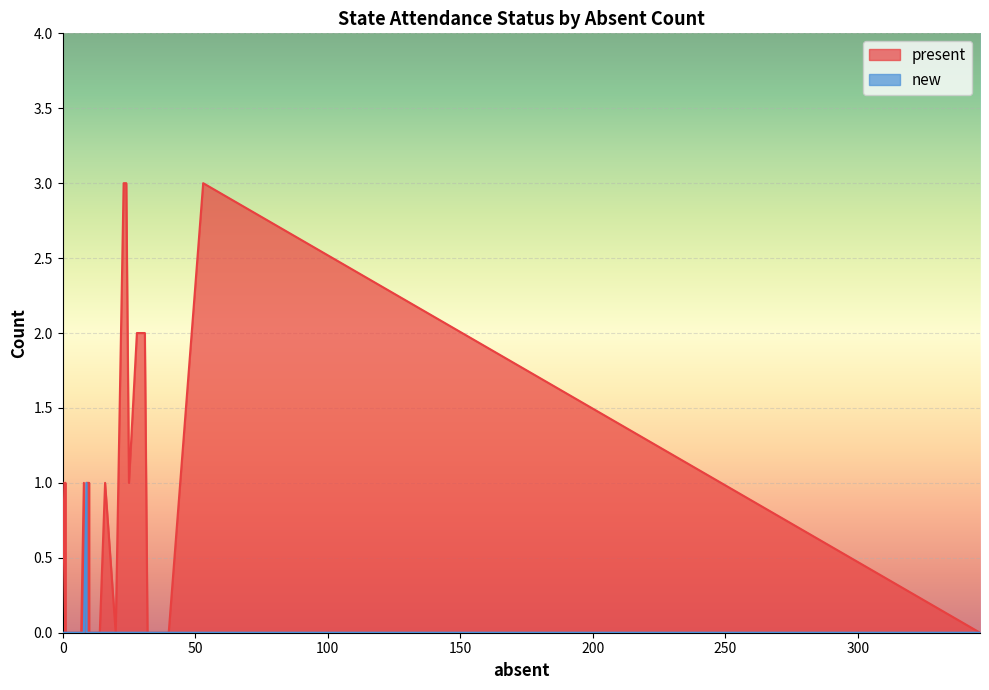

What is the sum of all new values?

1